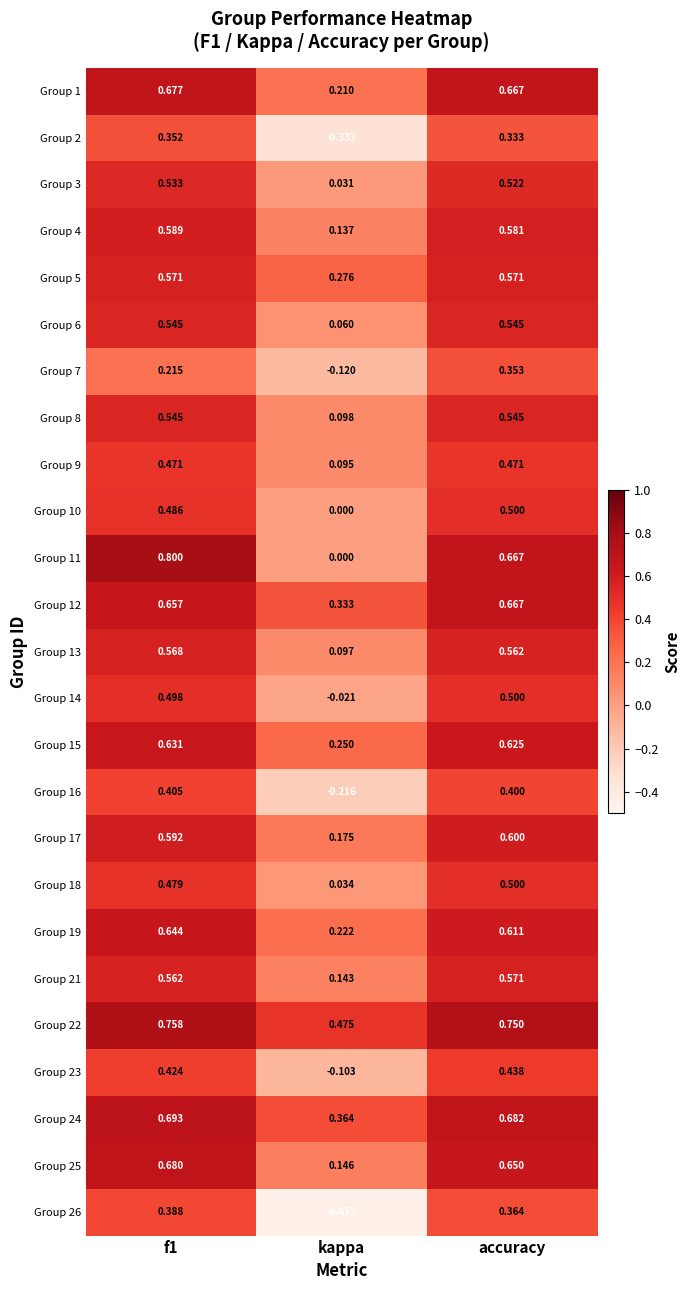

Is the value of Group 24 at accuracy greater than the value of Group 11 at accuracy?

Yes